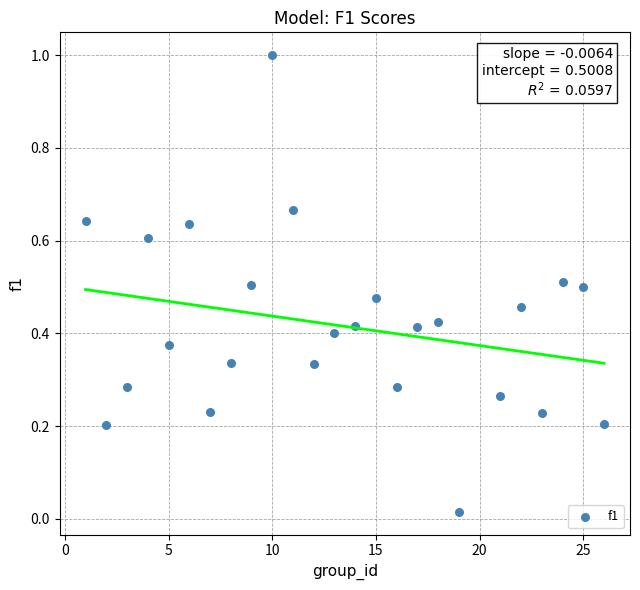

What is the range of Y values (max minus min)?

1.0